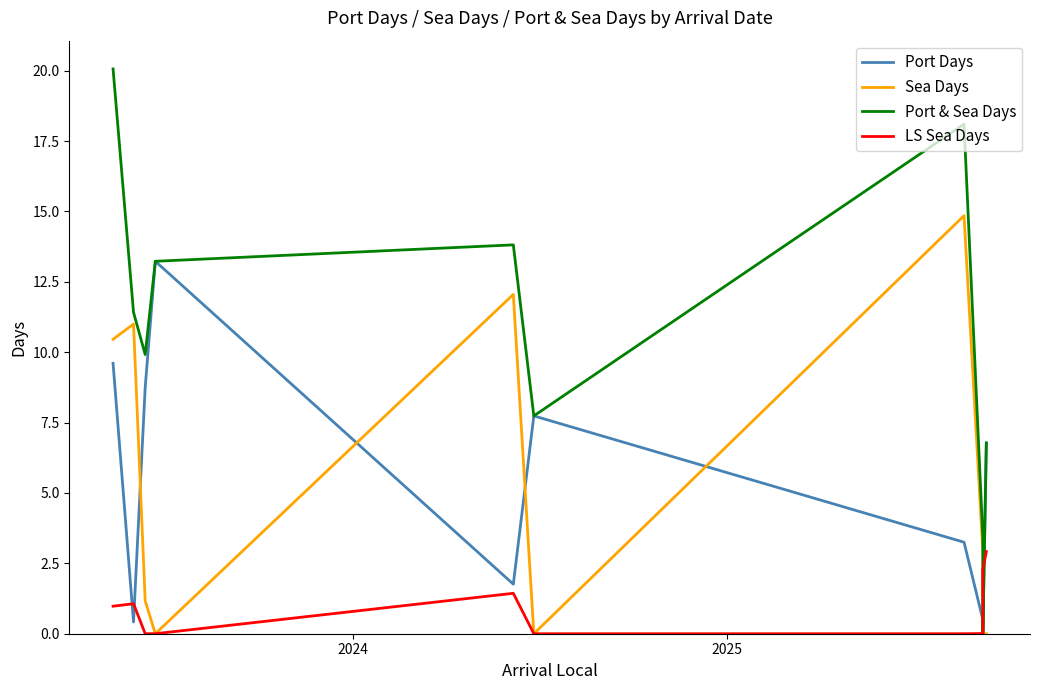

Which series has the largest range (max minus min)?

Port & Sea Days